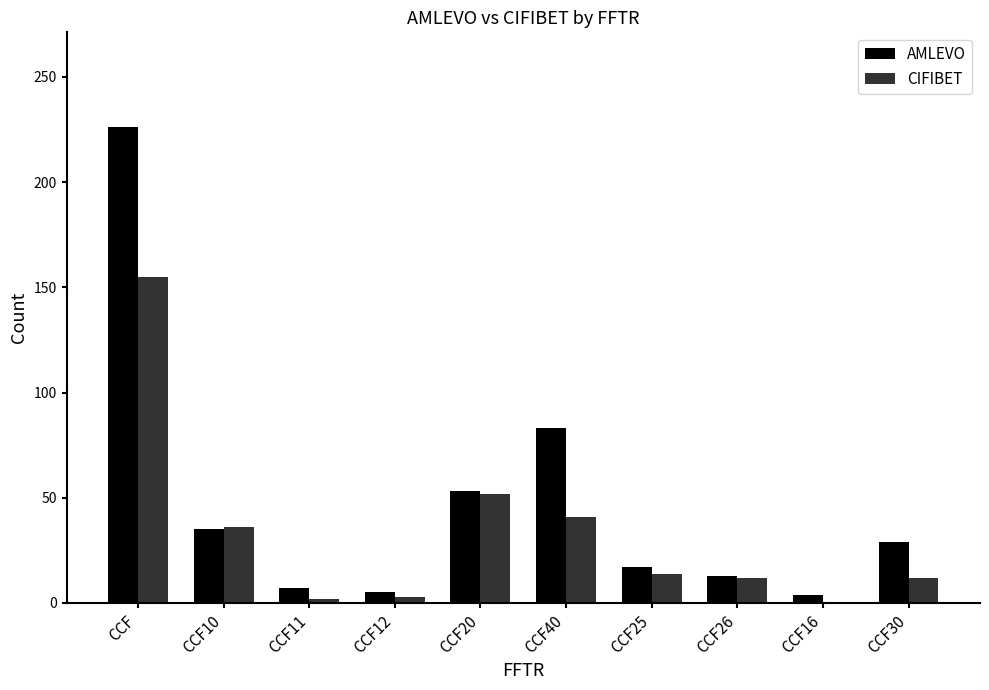

Is it true that AMLEVO equals 83 at CCF40?

True